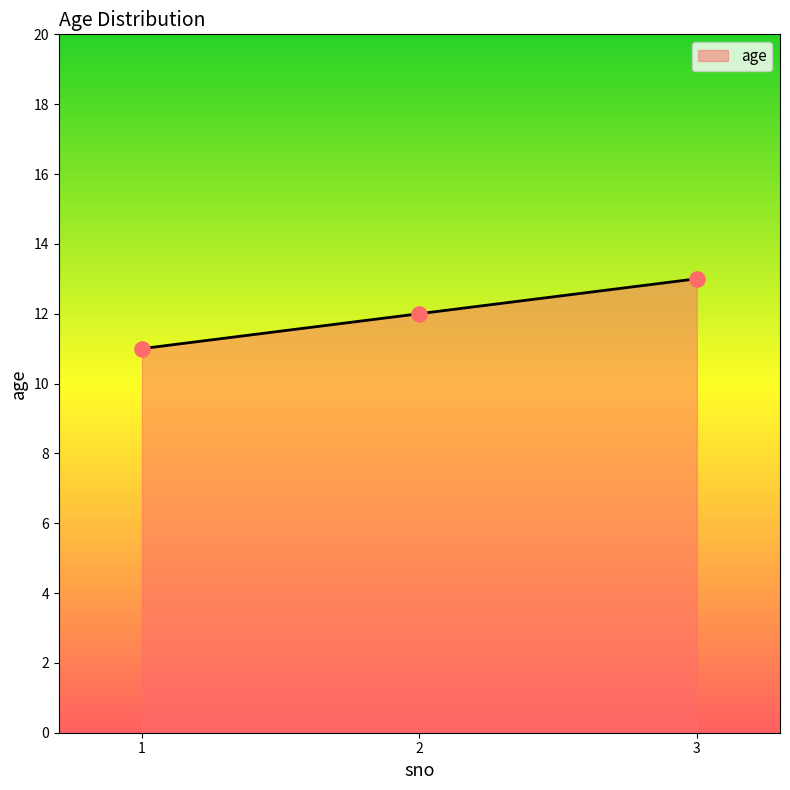

Approximately how many times larger is the value at 2 compared to 1?

1.1